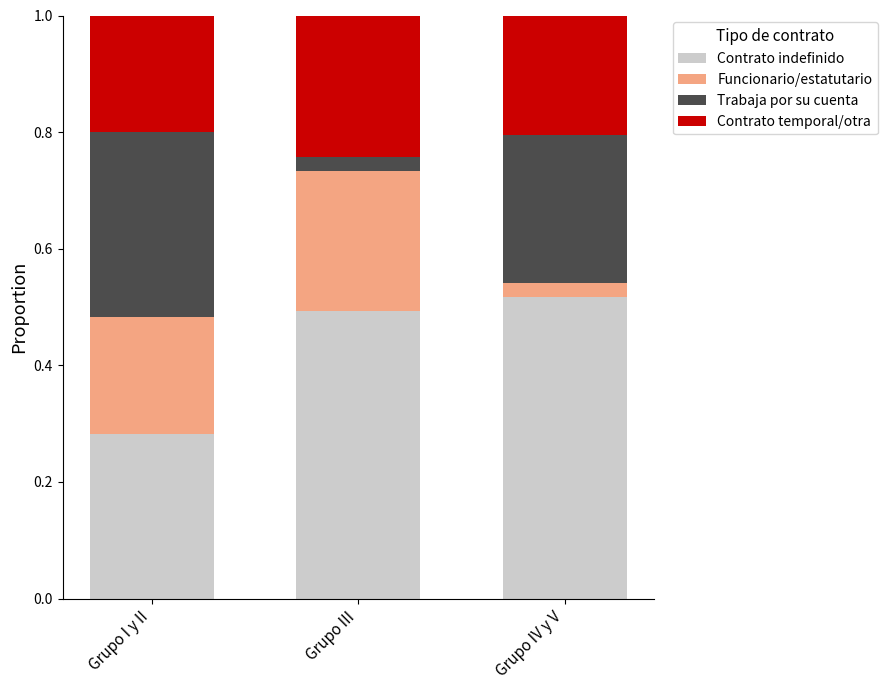

What is the total value across all series at Grupo III?

1.0